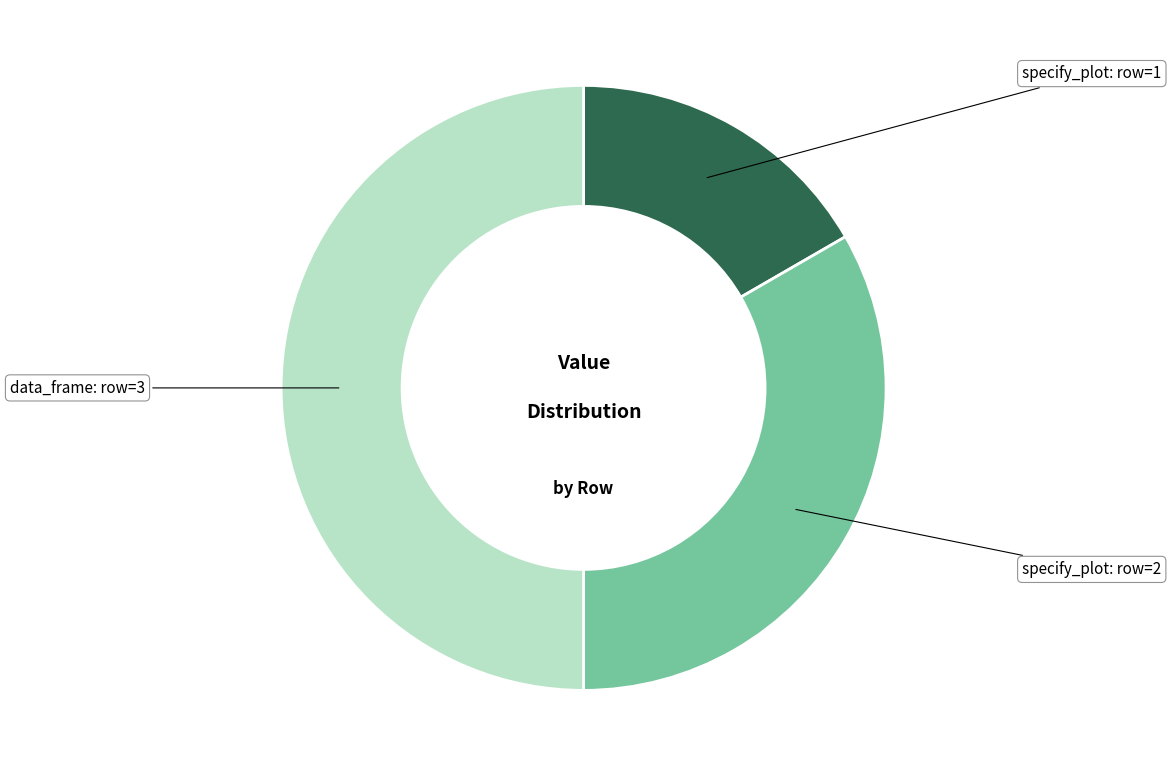

How many segments does this pie chart have?

3